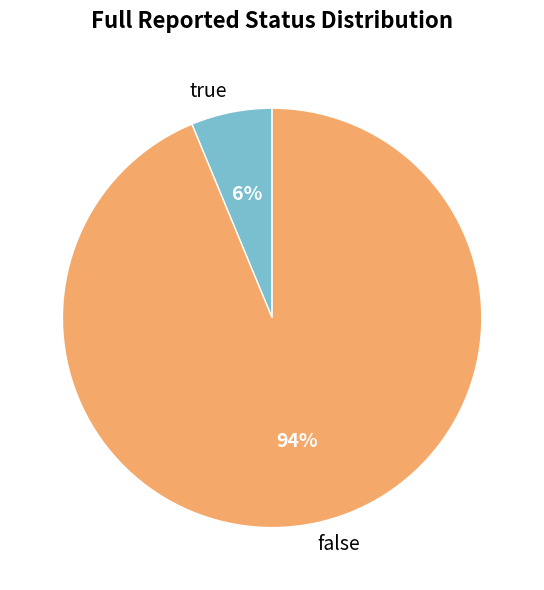

Does true represent more than half of the total?

No